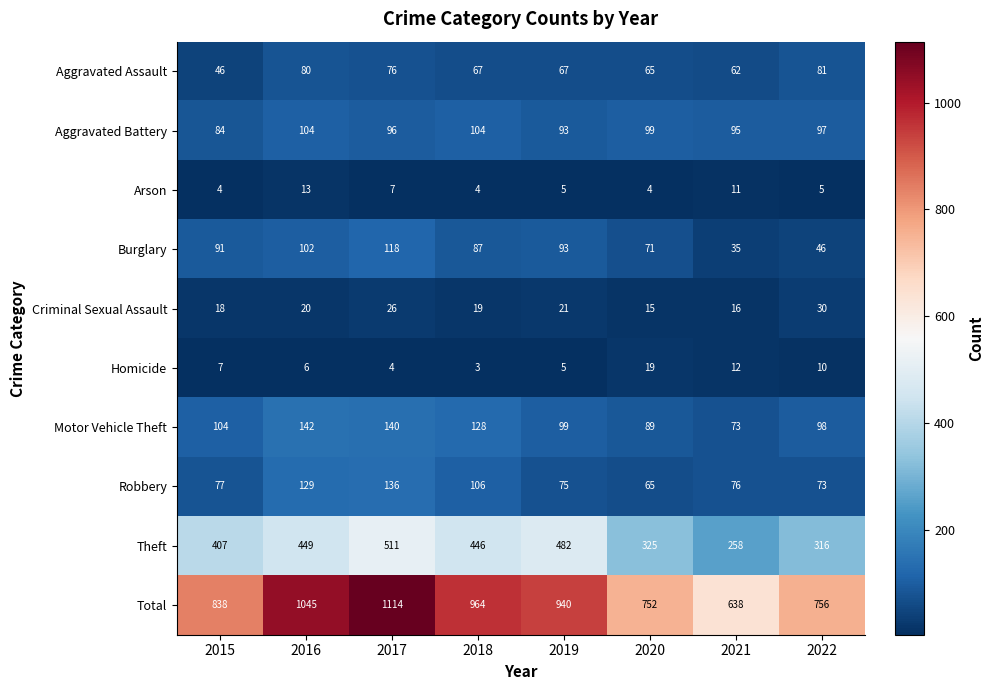

List the labels in order of Robbery value, largest first.

2017, 2016, 2018, 2015, 2021, 2019, 2022, 2020